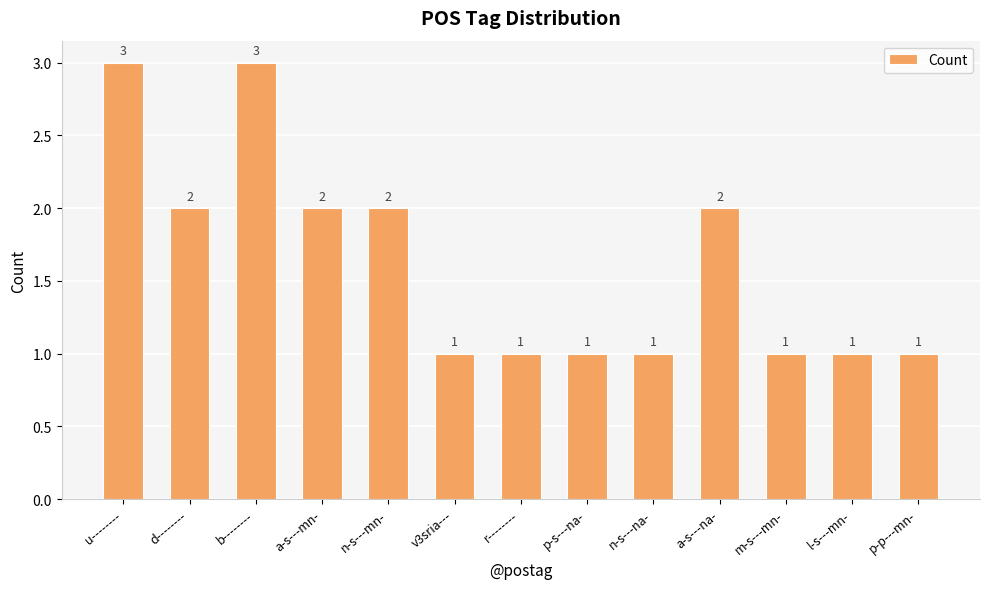

What is the greatest value displayed?

3